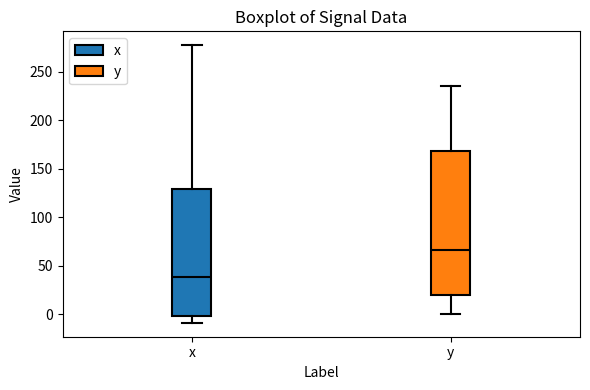

Reading left to right, transcribe this box plot: for each box, give where its median line is, the range the box spans, and where its two whiskers end, as read against the y-axis. The values are not printed on the chart, so give them approximately, as read against the axis.

x: median 40, box 0 to 130, whiskers -10 to 275
y: median 65, box 20 to 170, whiskers 0 to 235